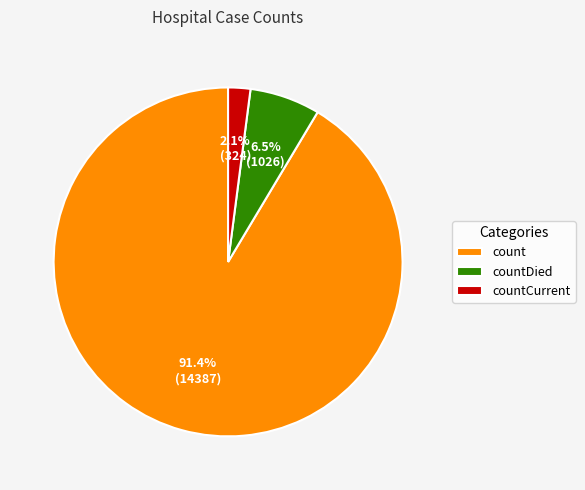

Is there a majority slice in this chart?

Yes